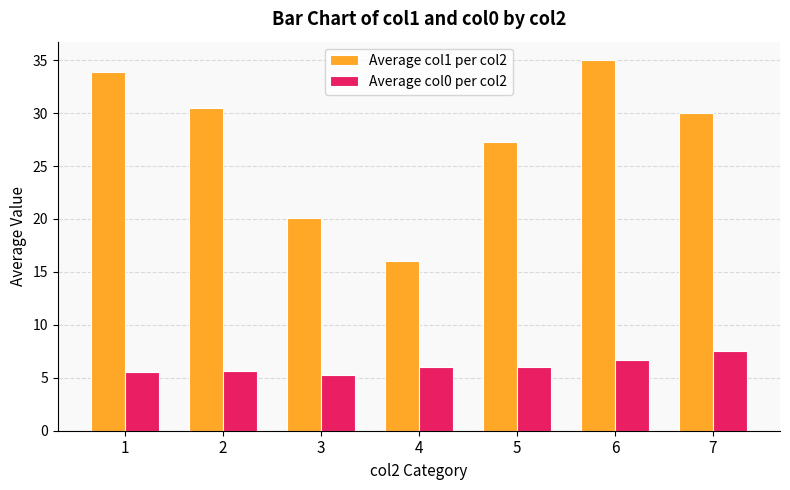

How many data points does each series have?

7